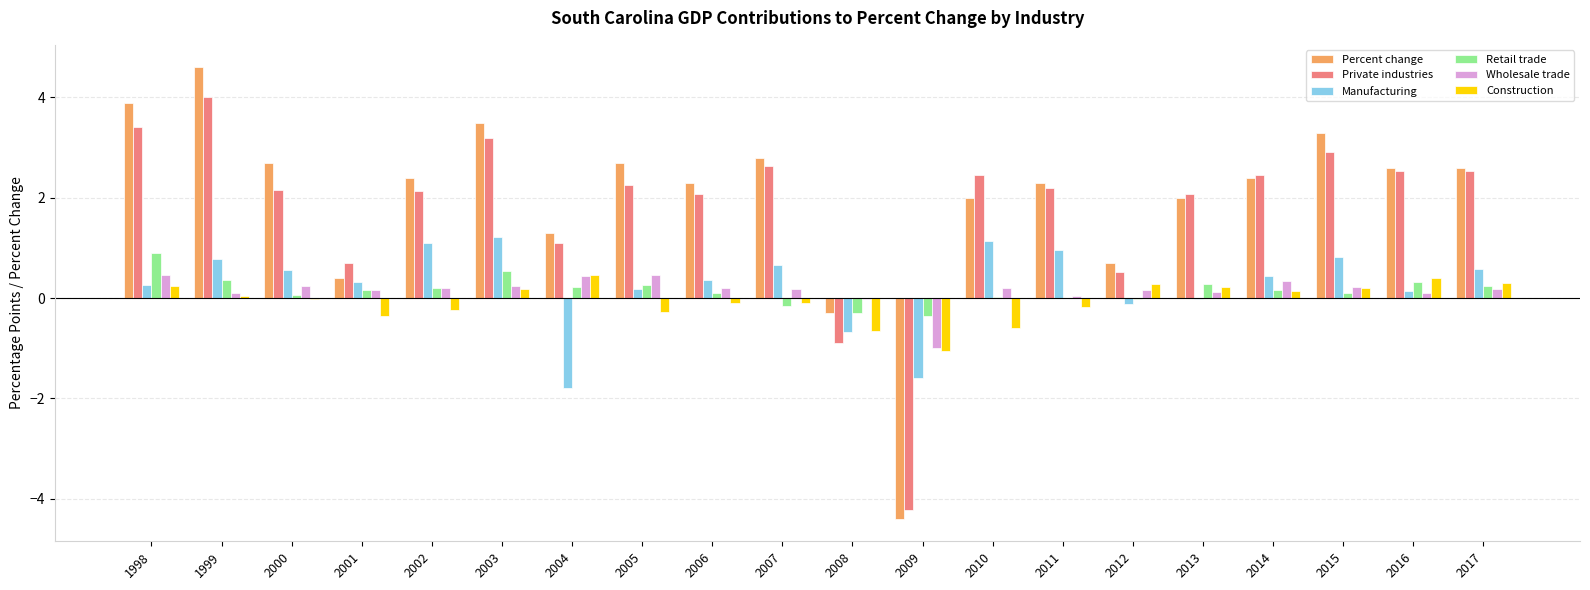

Does the chart contain stacked bars?

No